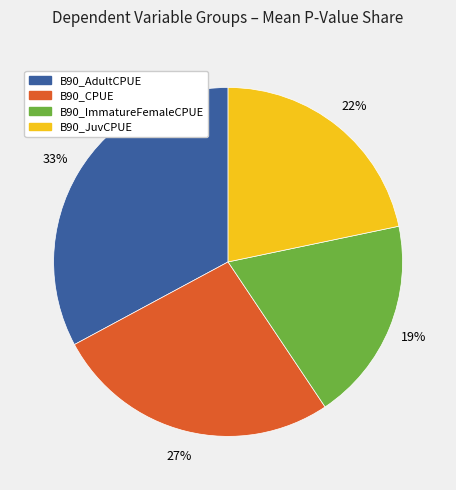

To the nearest percent, what is the difference between the largest and smallest slice percentages?

14%